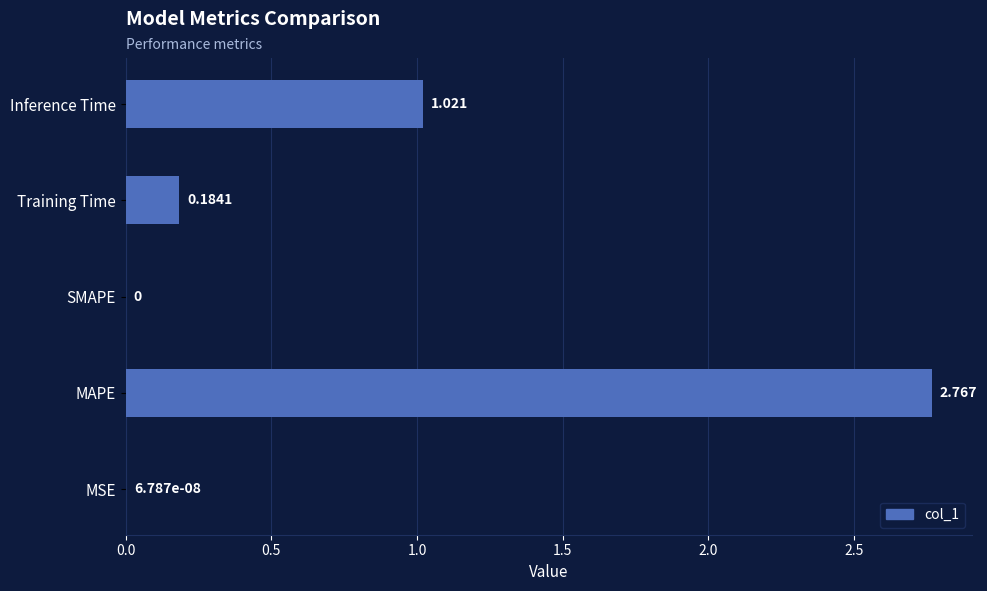

Which category has the highest value across all series?

MAPE